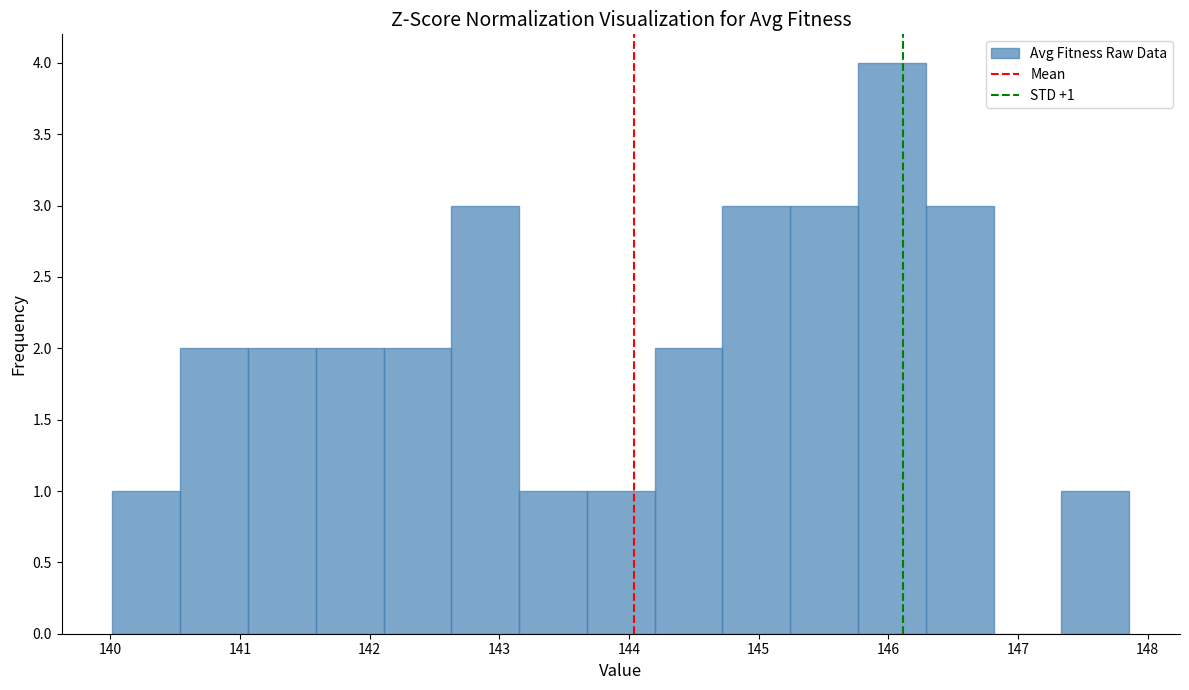

Over which range of the x-axis is the bar tallest?

145.8 to 146.3